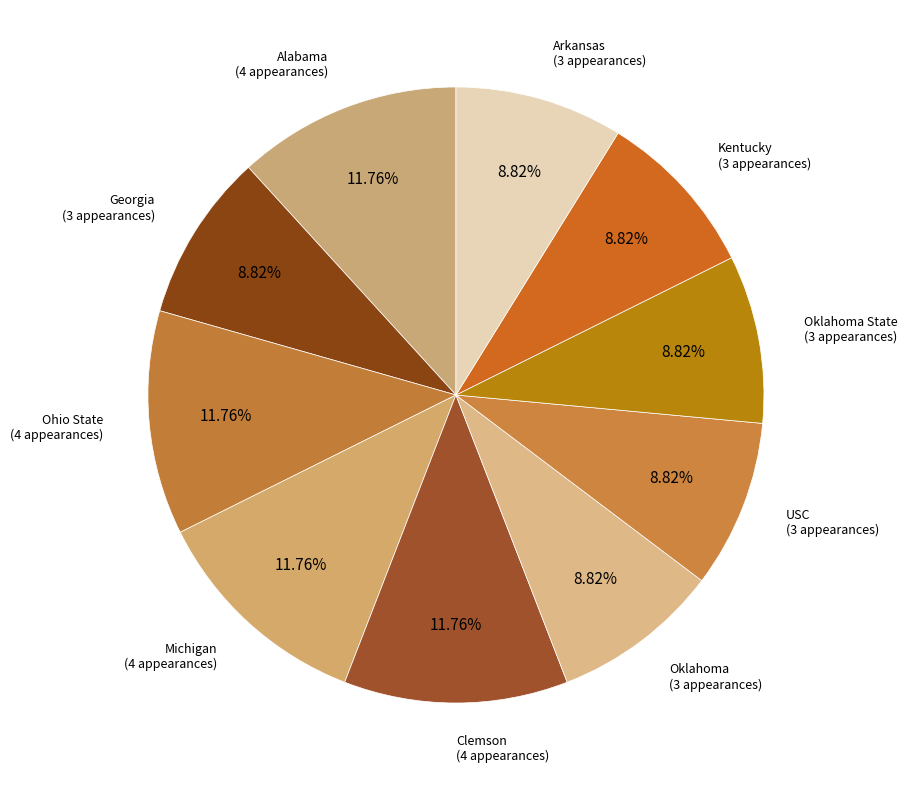

Count the number of slices in the pie.

10